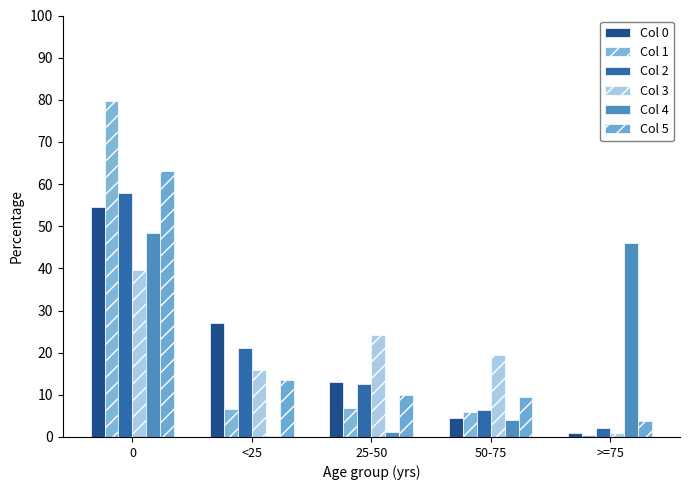

Count the number of data series in this chart.

6